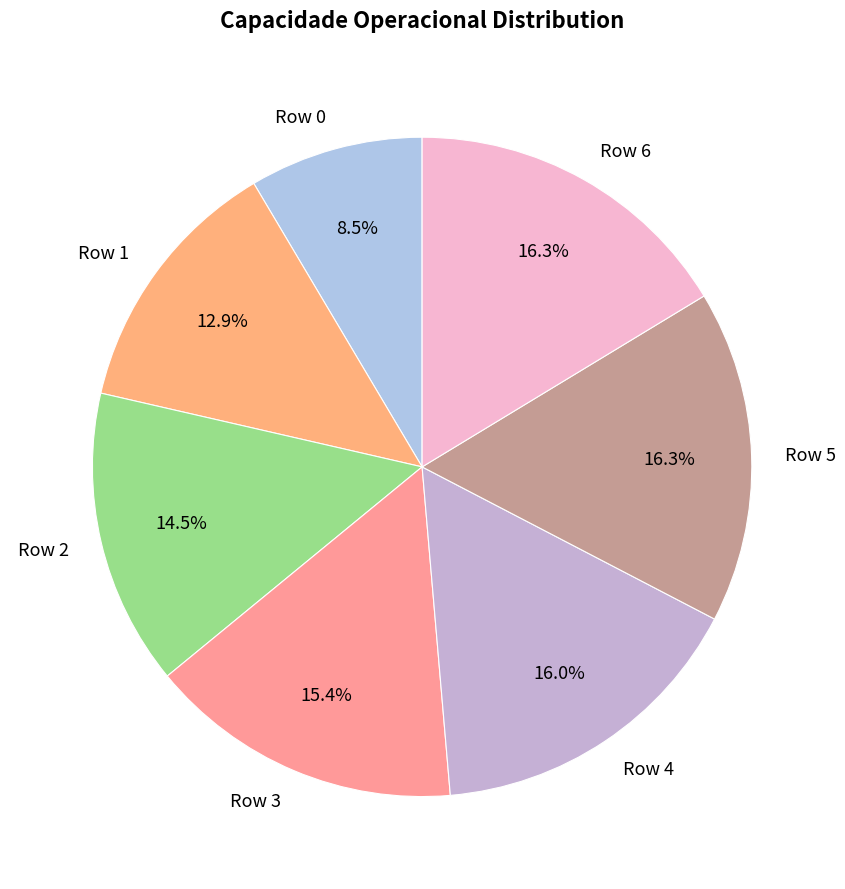

Combined, do Row 6 and Row 3 account for over 50%?

No